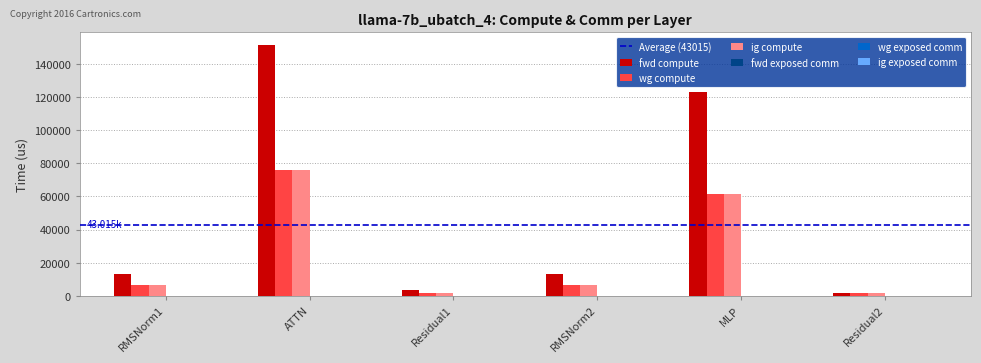

The wg compute series shows 124906.7 at ATTN. True or false?

False